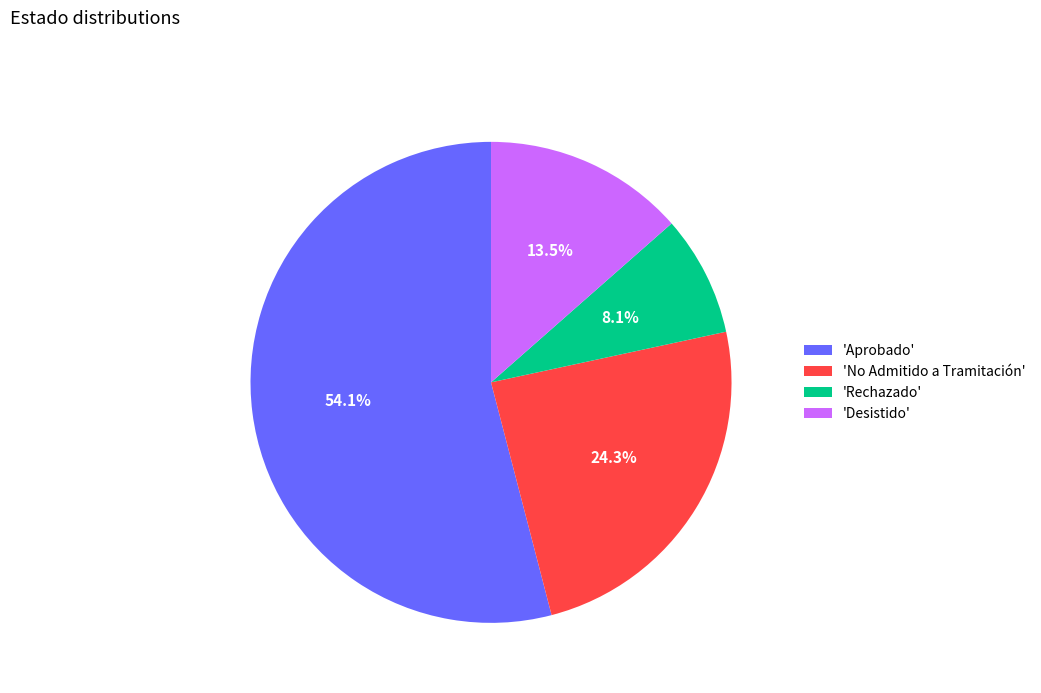

Which category has the biggest portion of the pie?

'Aprobado'